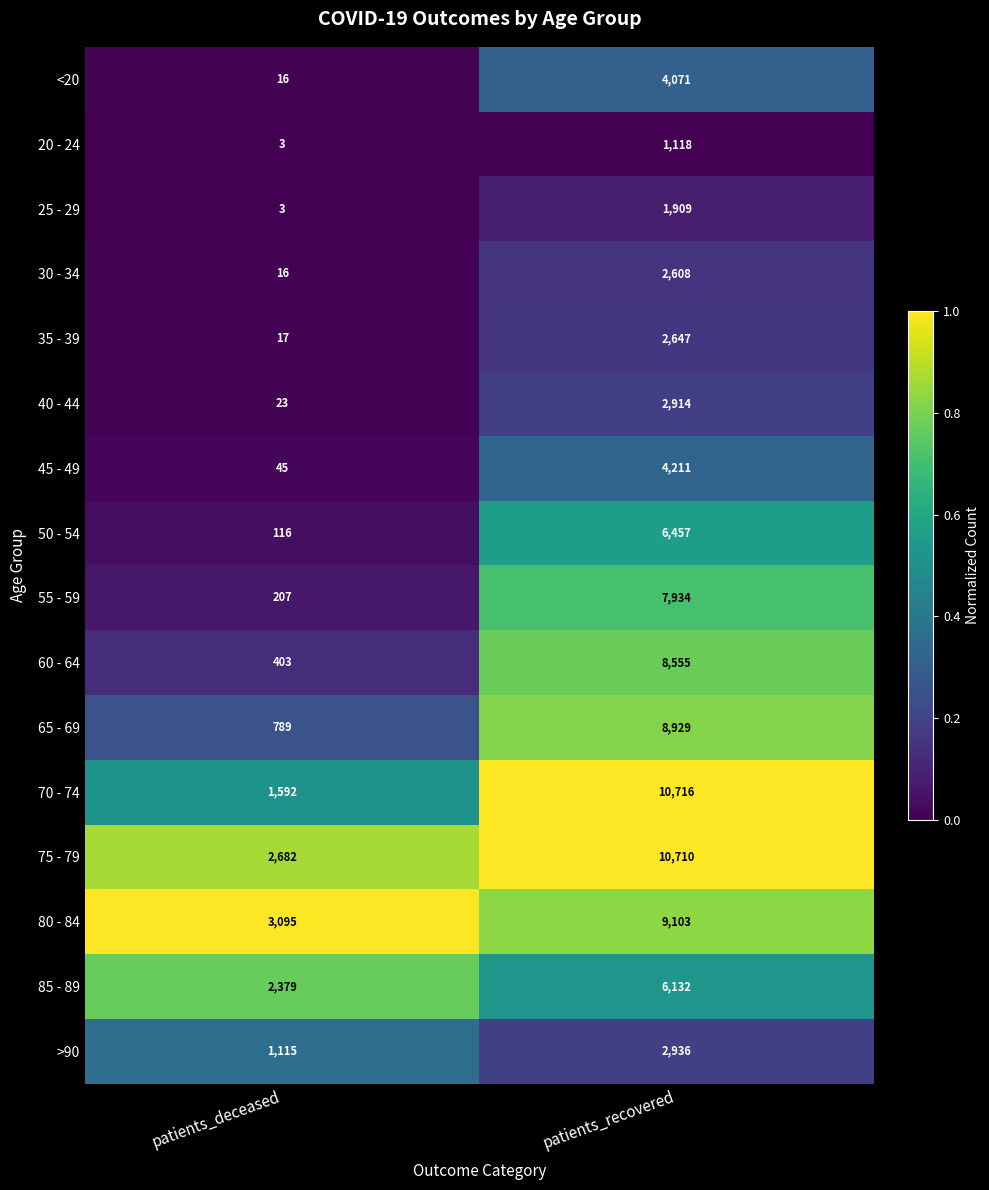

Is the value of <20 at patients_deceased greater than the value of 60 - 64 at patients_recovered?

No